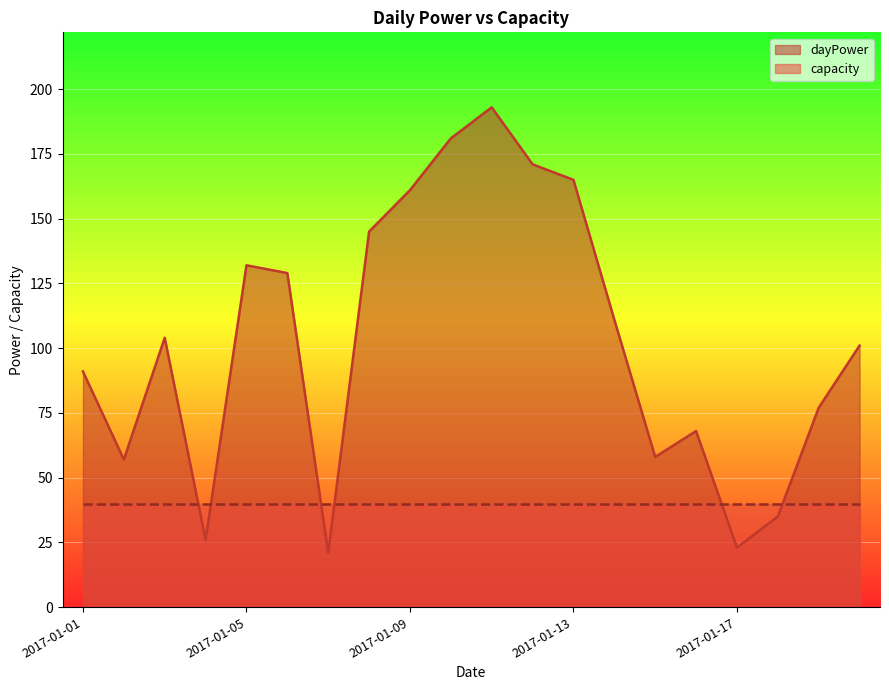

How many values exceed 104?

9